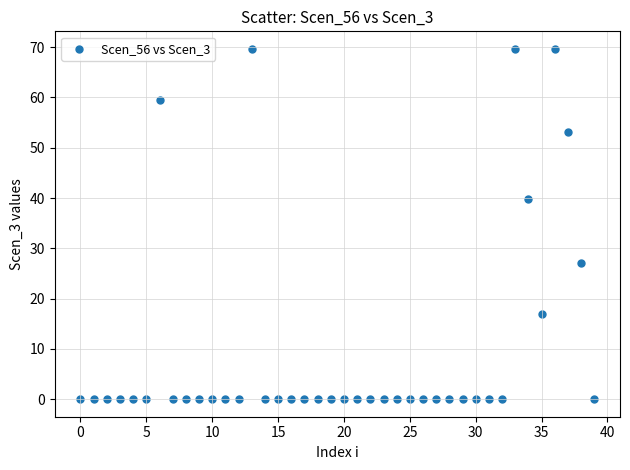

What is the range of Y values (max minus min)?

69.7